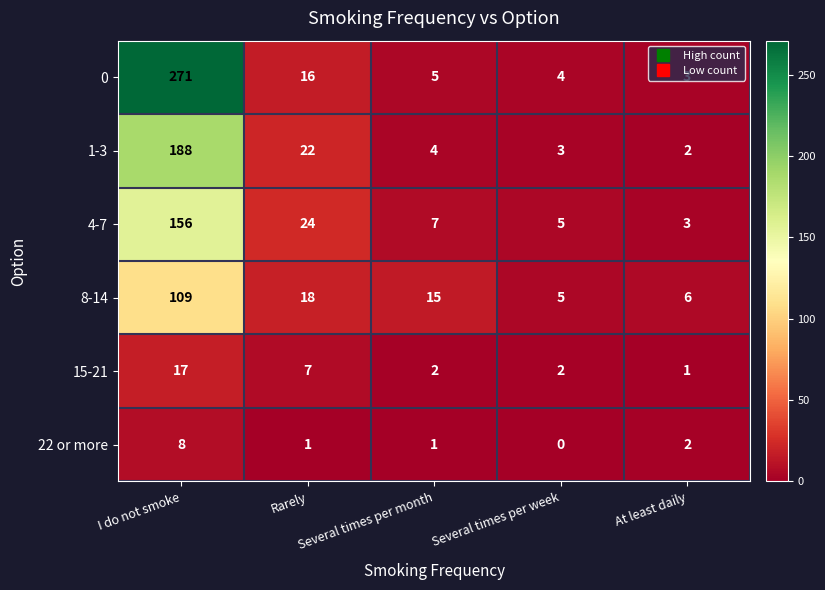

What is the sum of the 15-21 values at I do not smoke and Rarely?

24